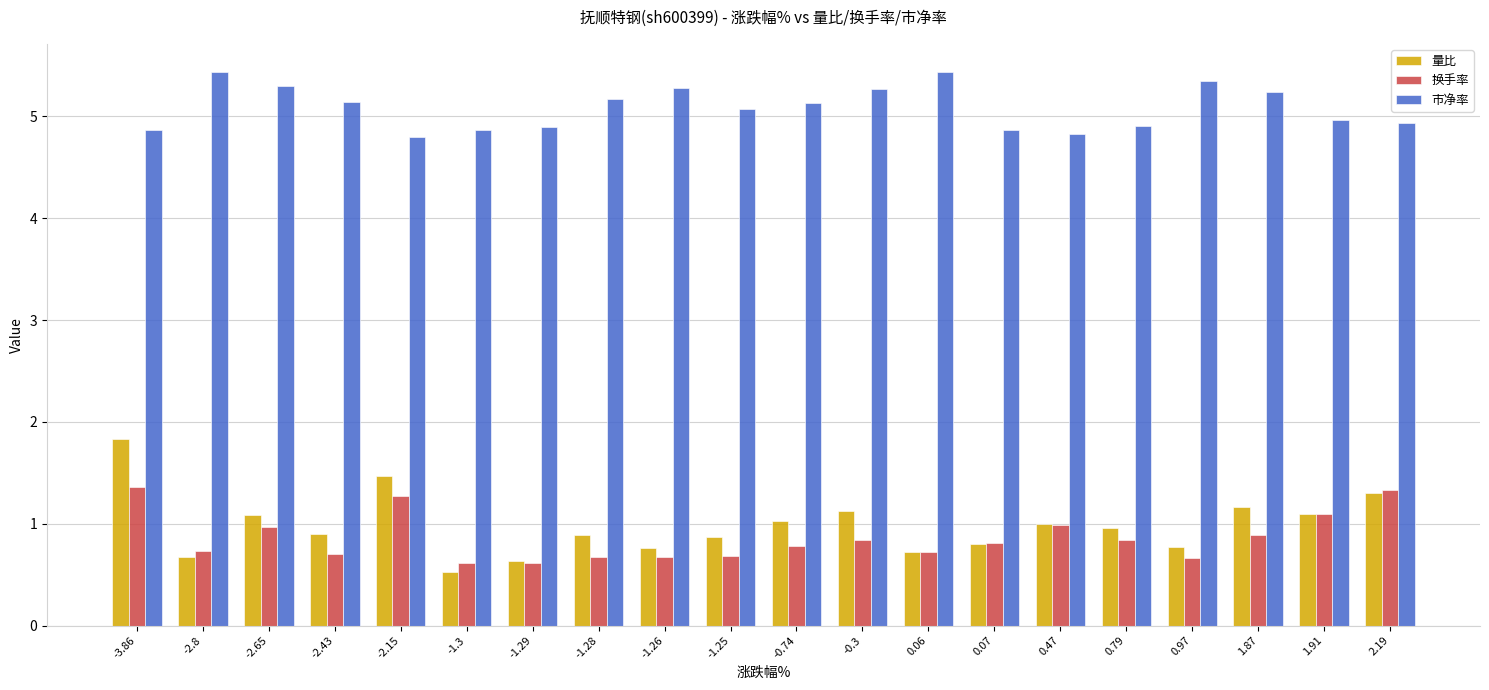

What is the minimum value for 量比?

0.5